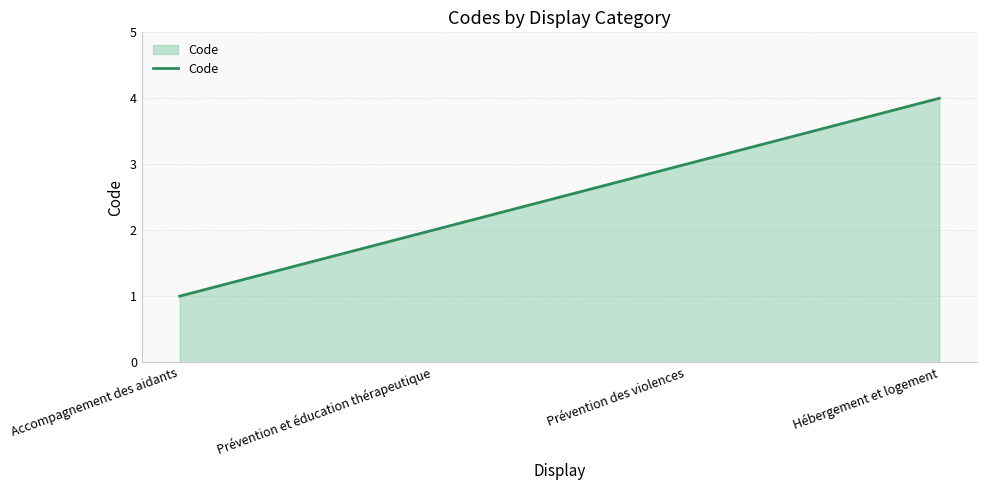

Reading left to right, list all the values displayed in this chart.

Accompagnement des aidants=1	Prévention et éducation thérapeutique=2	Prévention des violences=3	Hébergement et logement=4